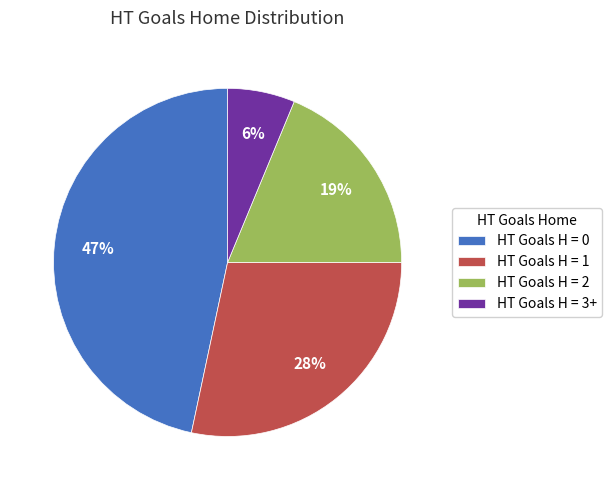

Do HT Goals H = 1 and HT Goals H = 2 together represent more than half of the pie?

No